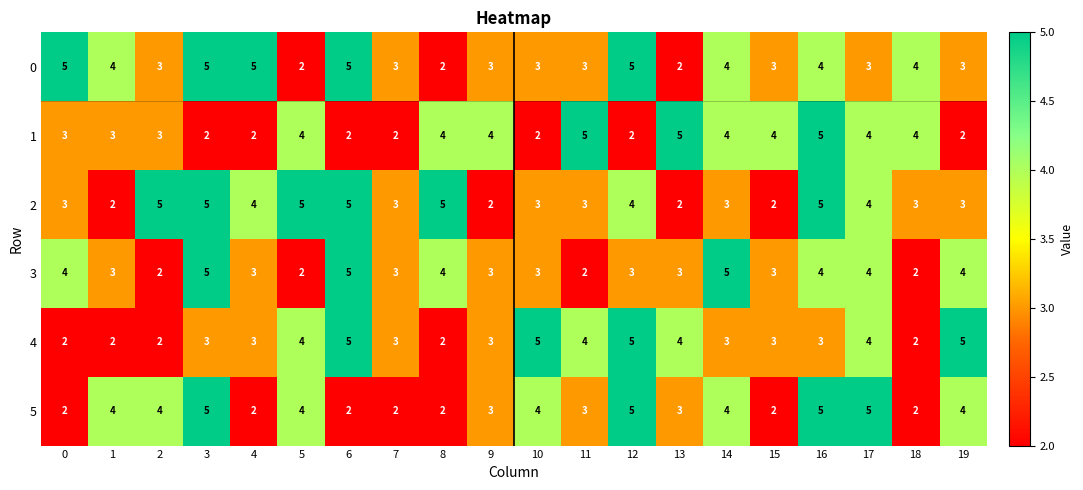

Is it true that 4 equals 5 at 6?

True